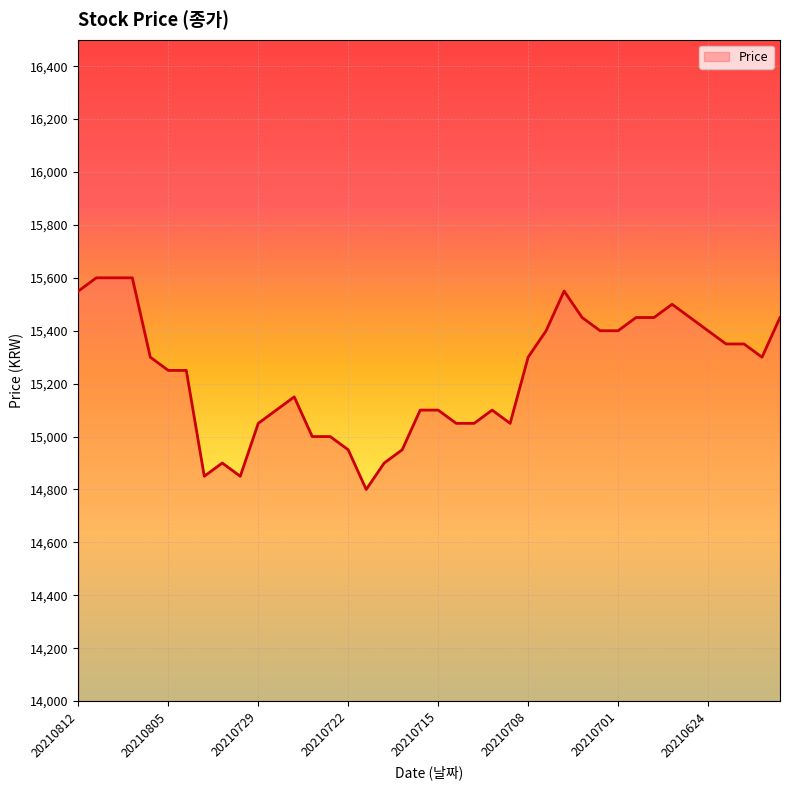

What is the greatest value displayed?

15600